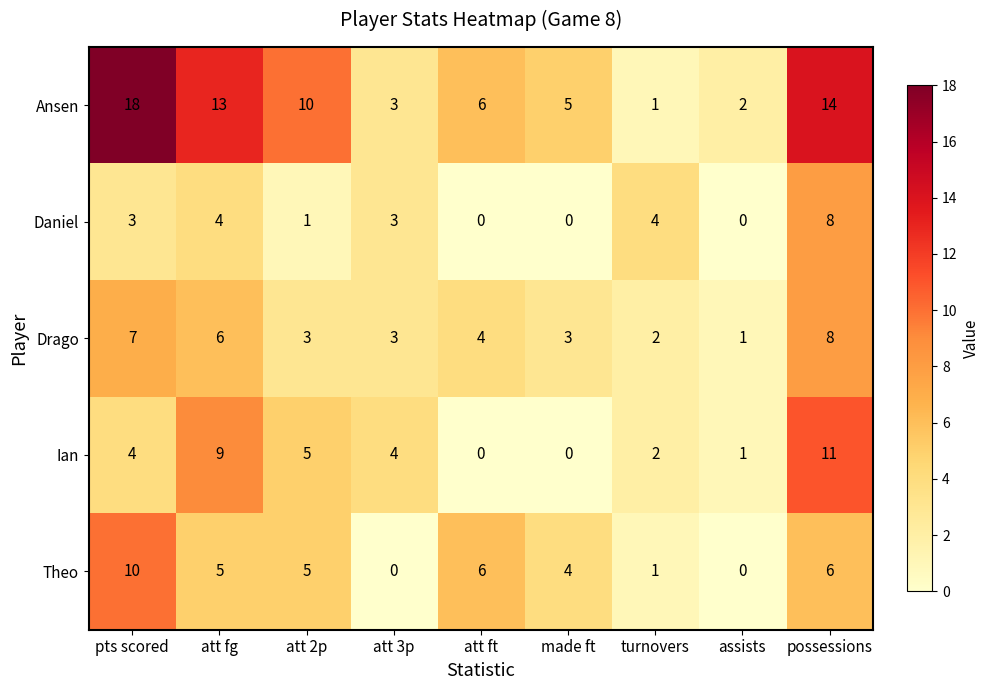

How many data points in Drago are less than 3?

2